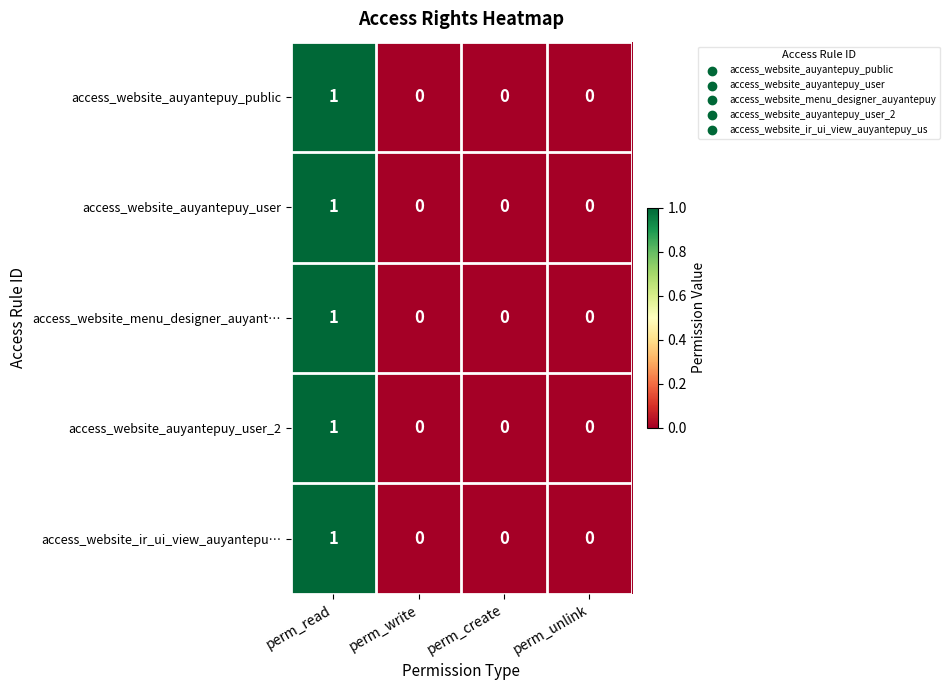

How many access_website_menu_designer_auyant… values are between 0 and 1?

4